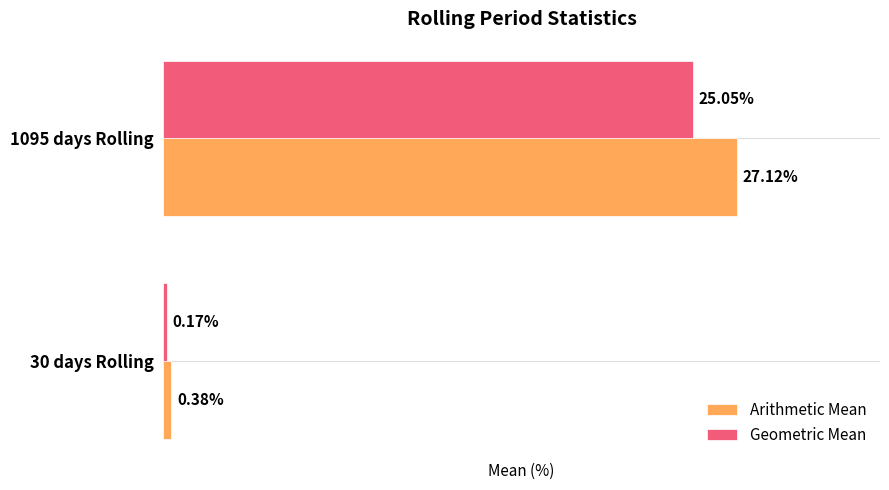

Rank the series at 1095 days Rolling from highest to lowest value.

Arithmetic Mean, Geometric Mean